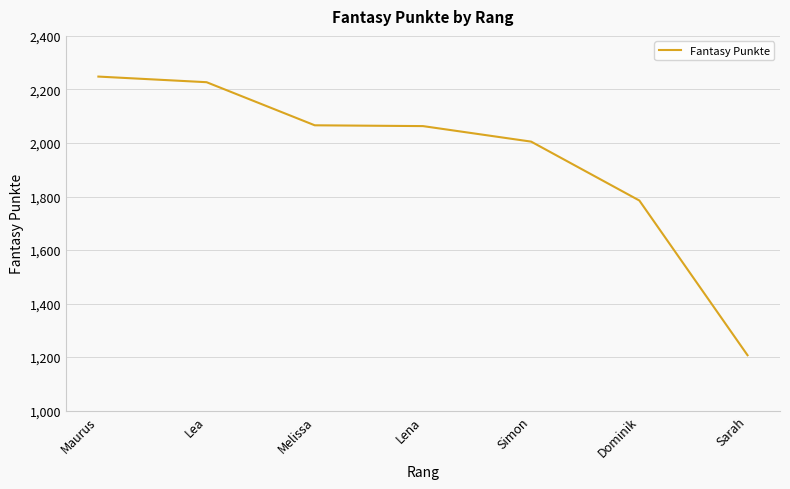

Where does the data first go above 2063?

Maurus